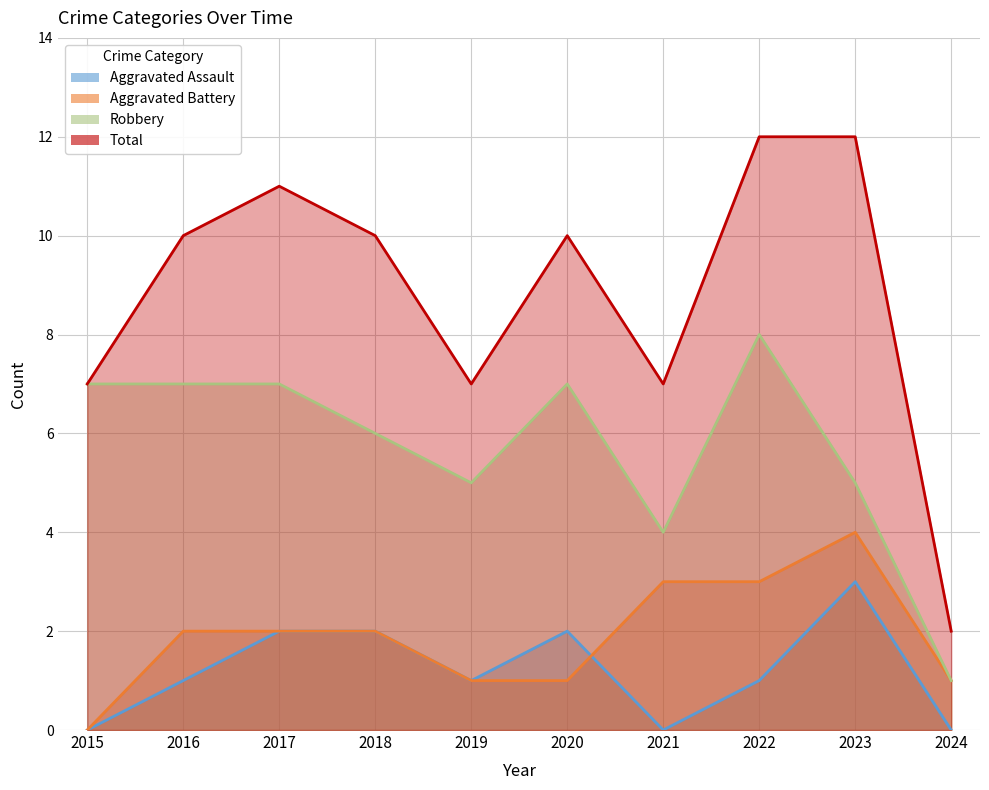

How many data points in Aggravated Battery are above 2?

3